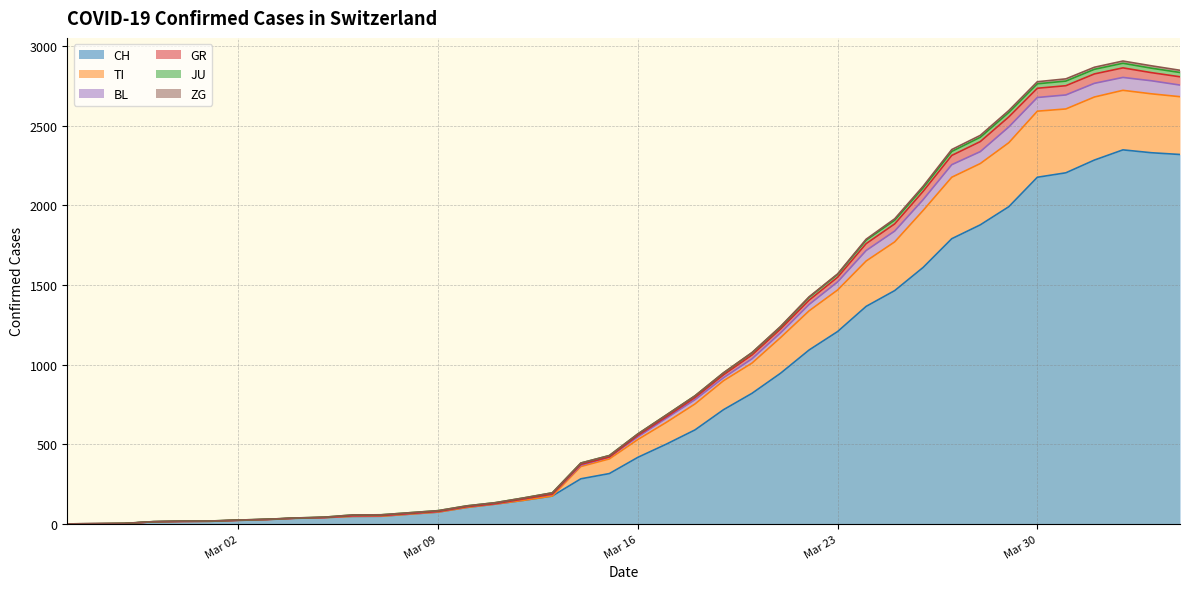

Does the chart display data point markers on the line(s)?

No